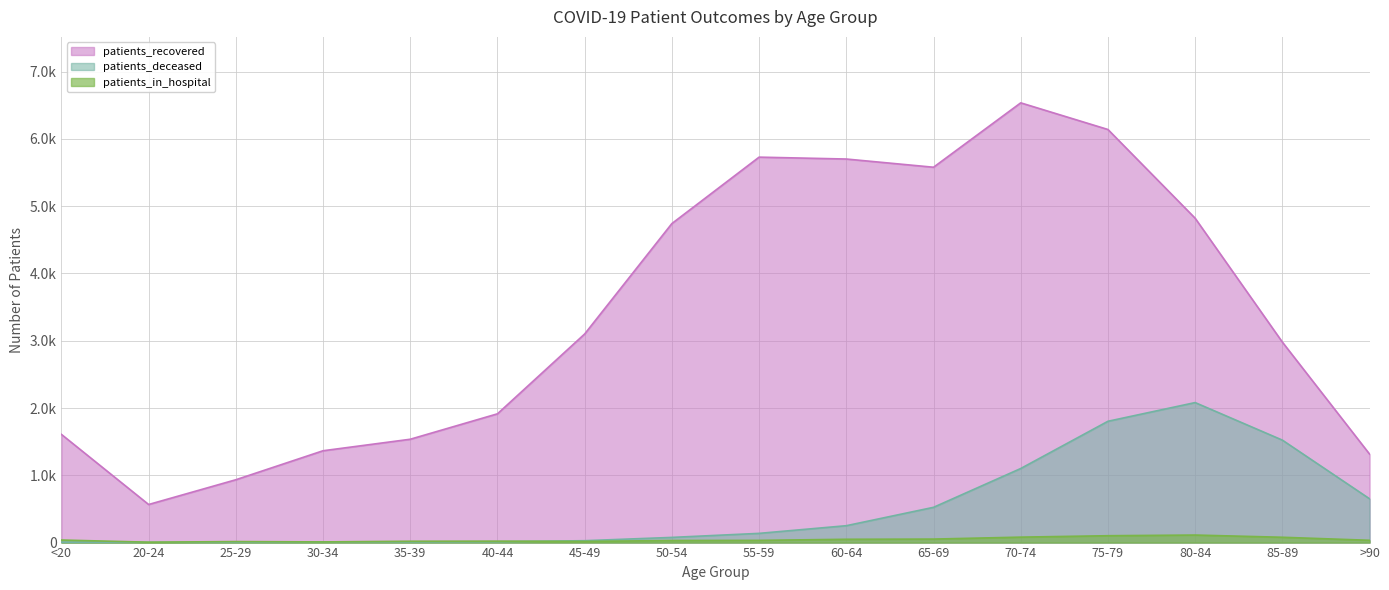

True or false: patients_recovered and patients_in_hospital intersect in this chart.

False